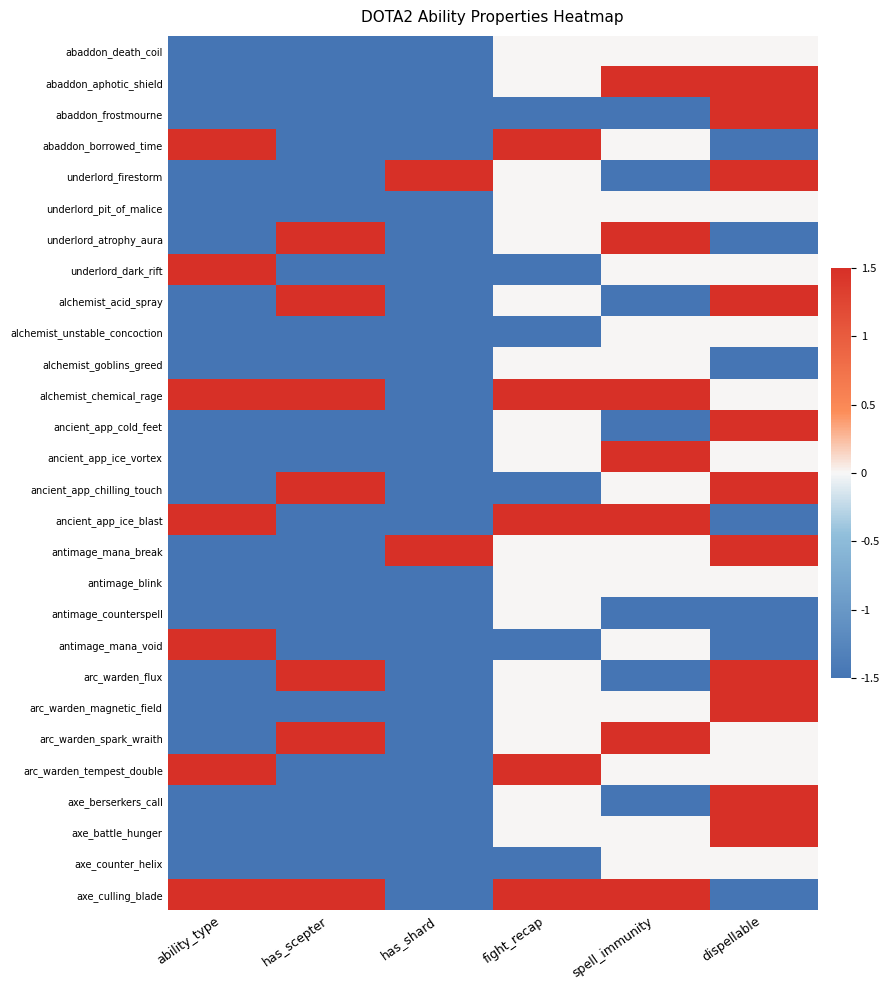

Which category has the highest value across all series?

spell_immunity